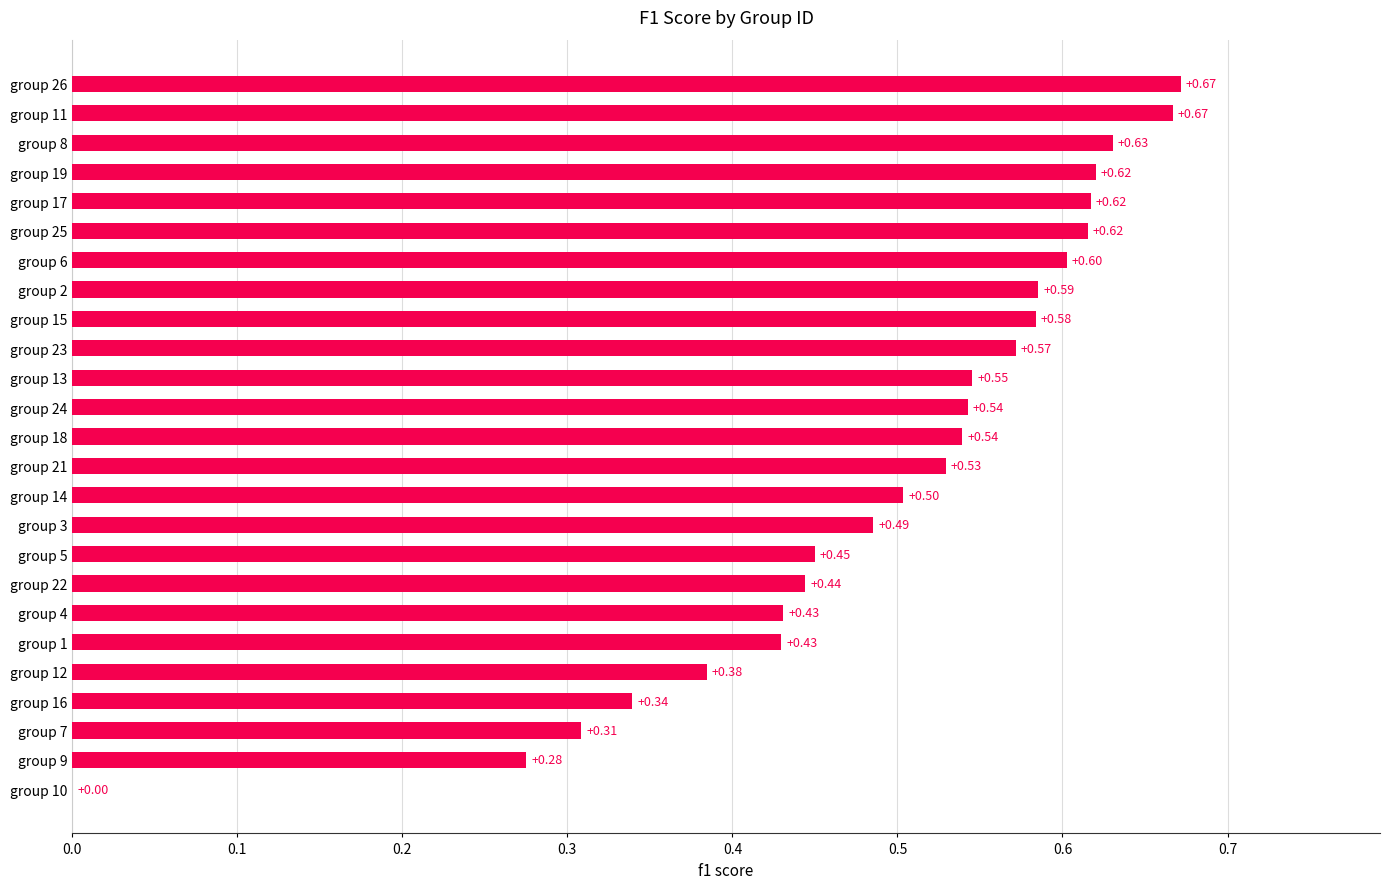

What is the change in value from group 9 to group 14?

+0.2